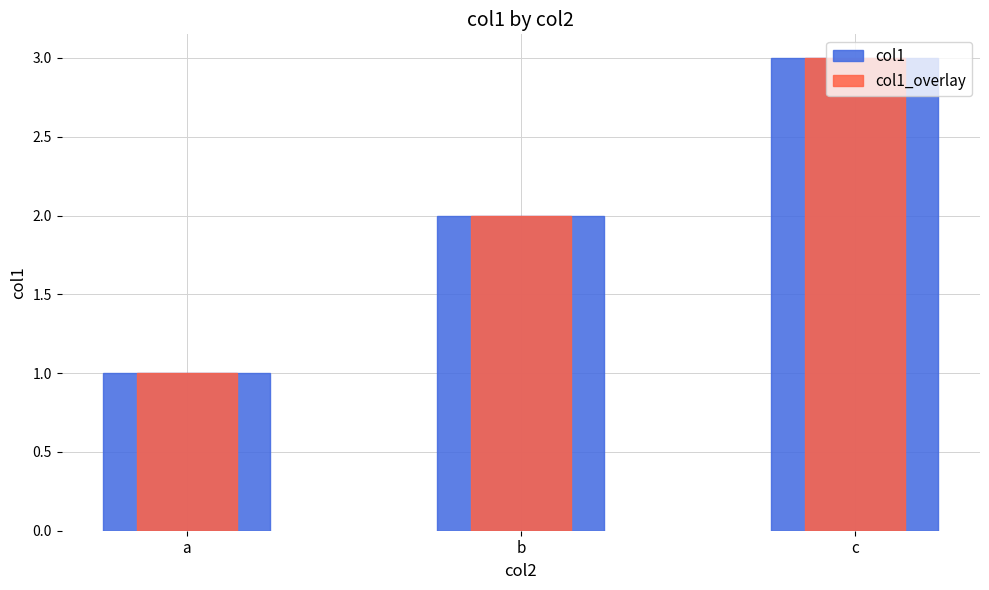

Is the value of col1_overlay at a greater than the value of col1 at b?

No